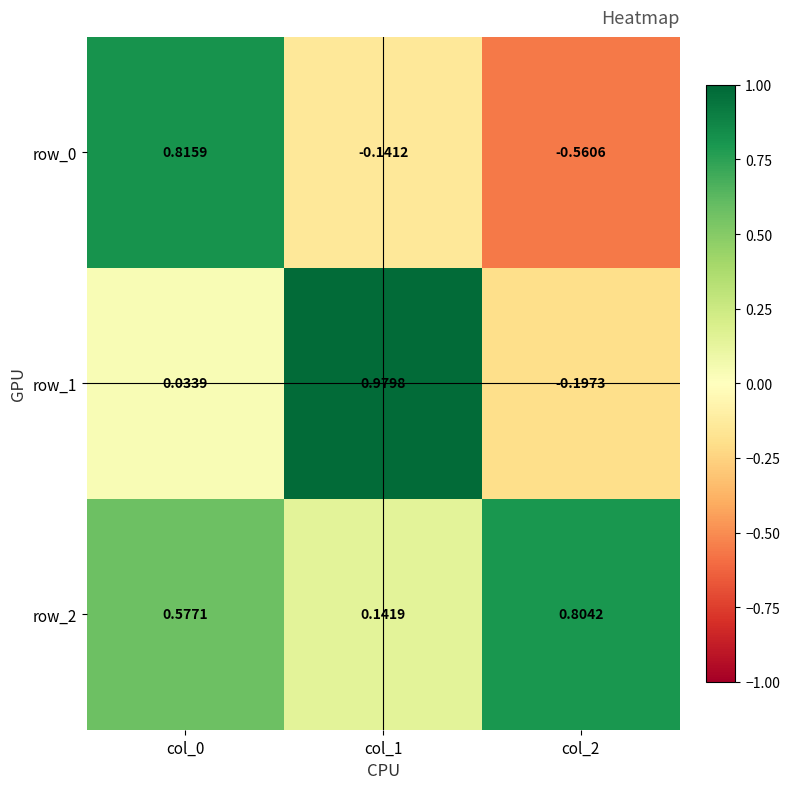

Is the value of row_1 at col_2 greater than the value of row_0 at col_0?

No